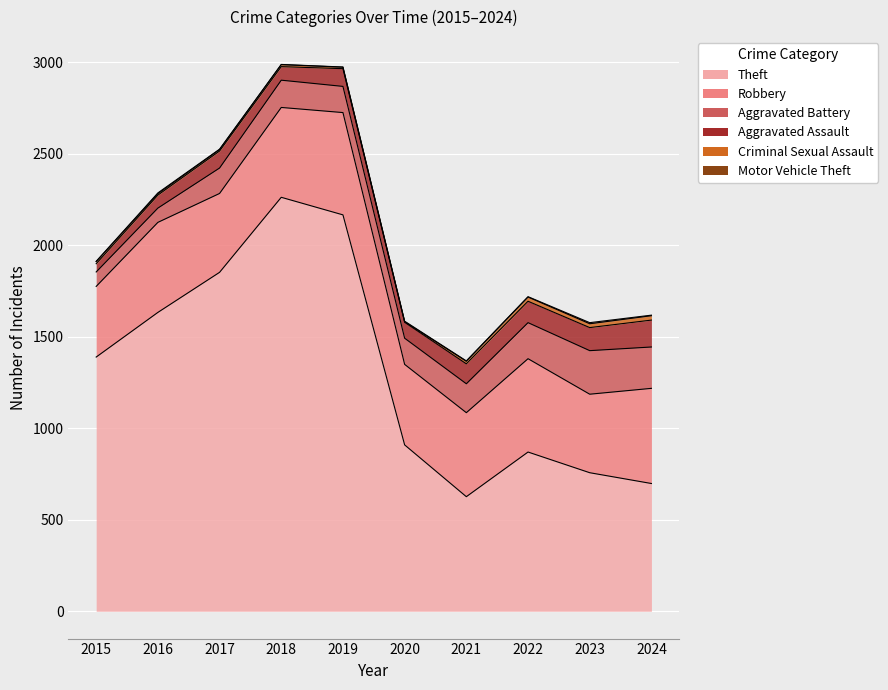

How many values in the Aggravated Assault series exceed 97?

4